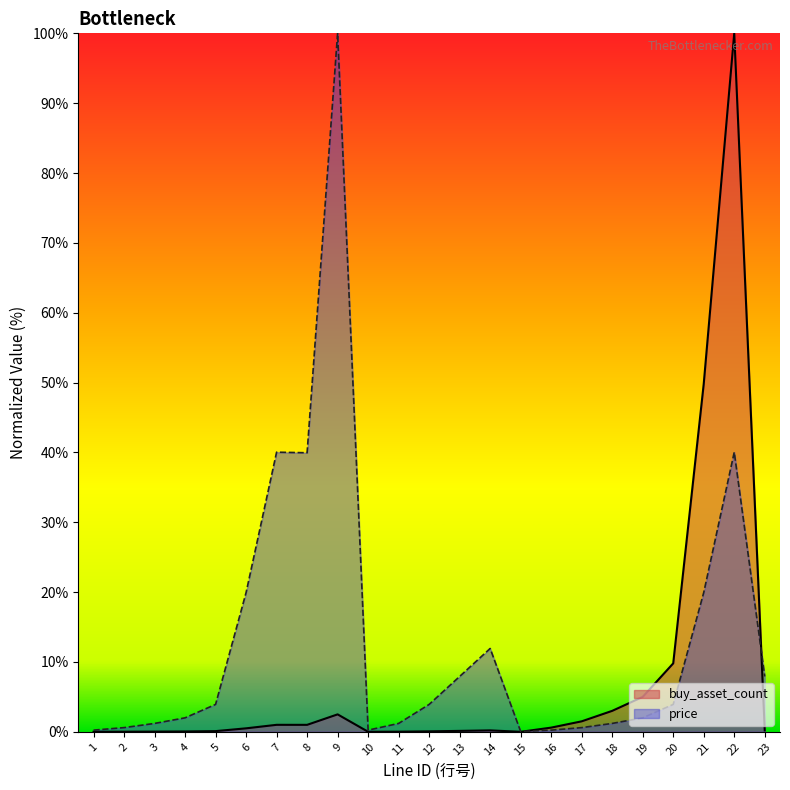

What is the sum of the price values at 15 and 13?

8.0